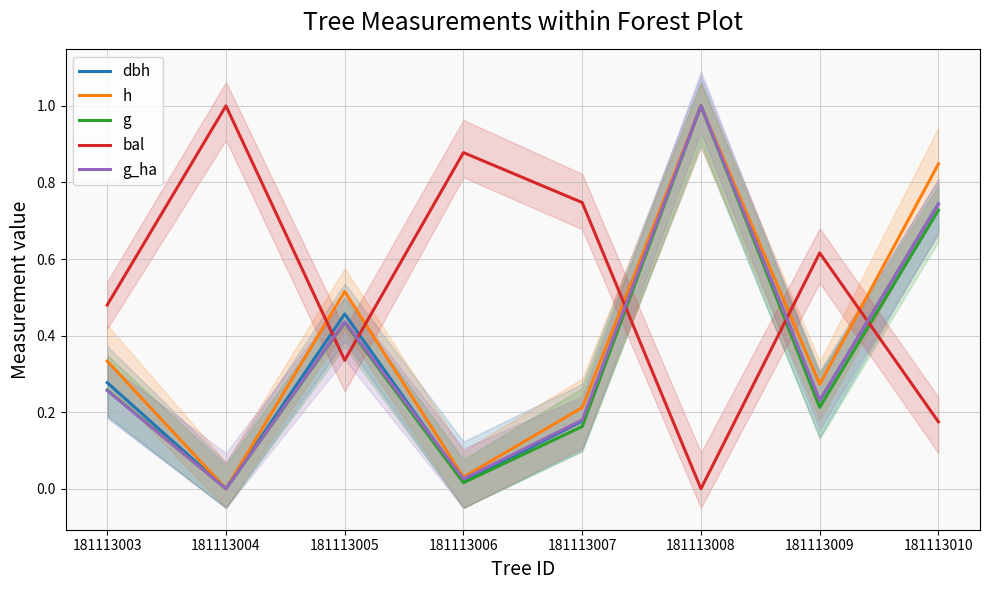

How many lines are shown in the chart?

5